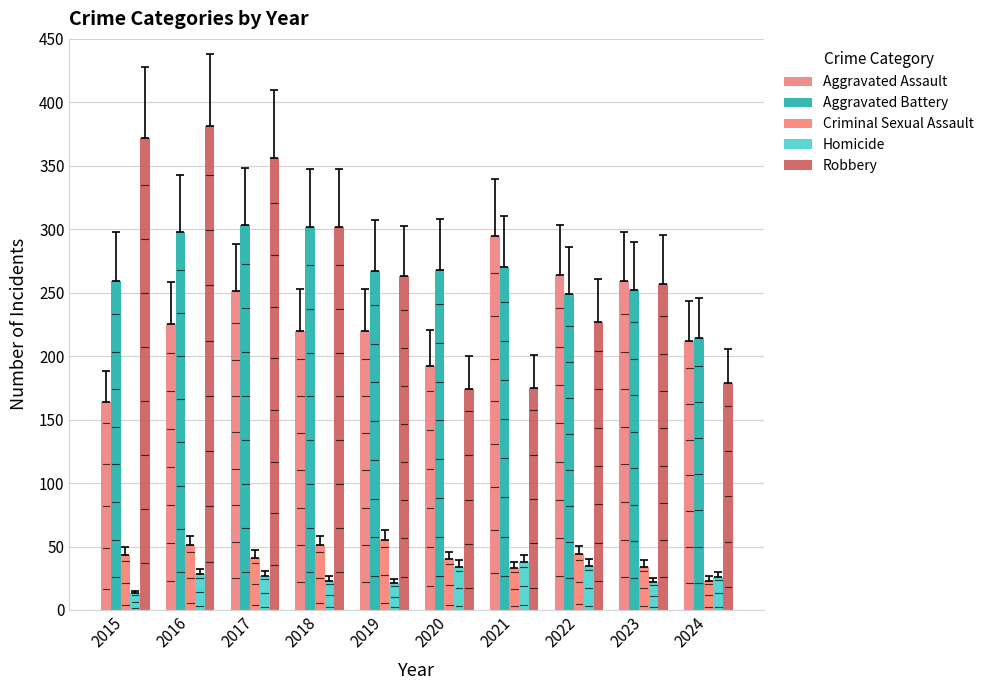

At which category is the sum across all series the highest?

2016